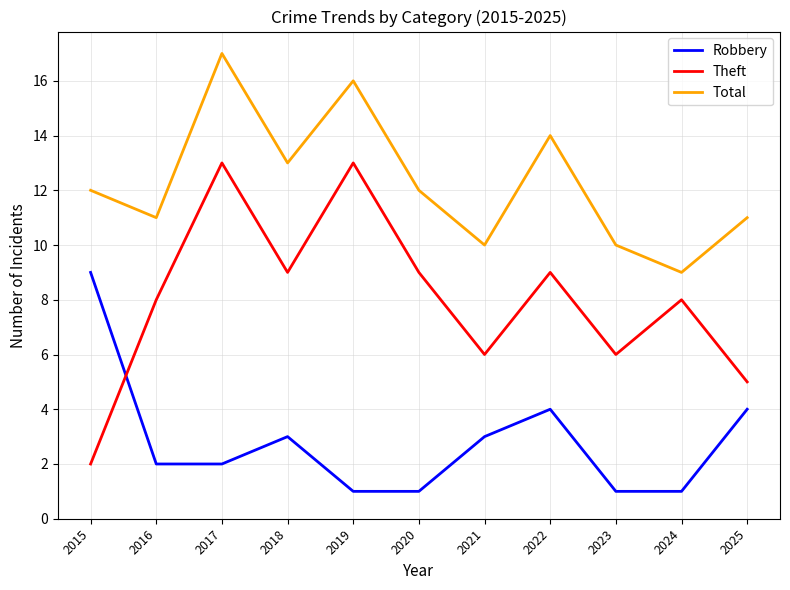

List the series in order of their overall mean, highest first.

Total, Theft, Robbery